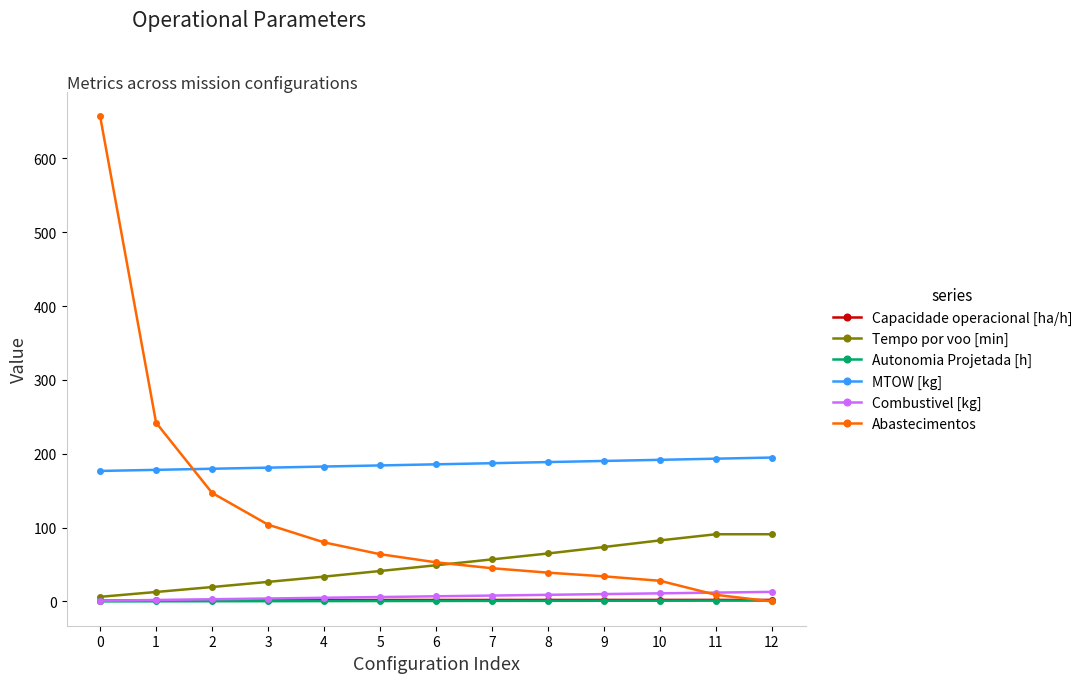

Which series has the largest range (max minus min)?

Abastecimentos